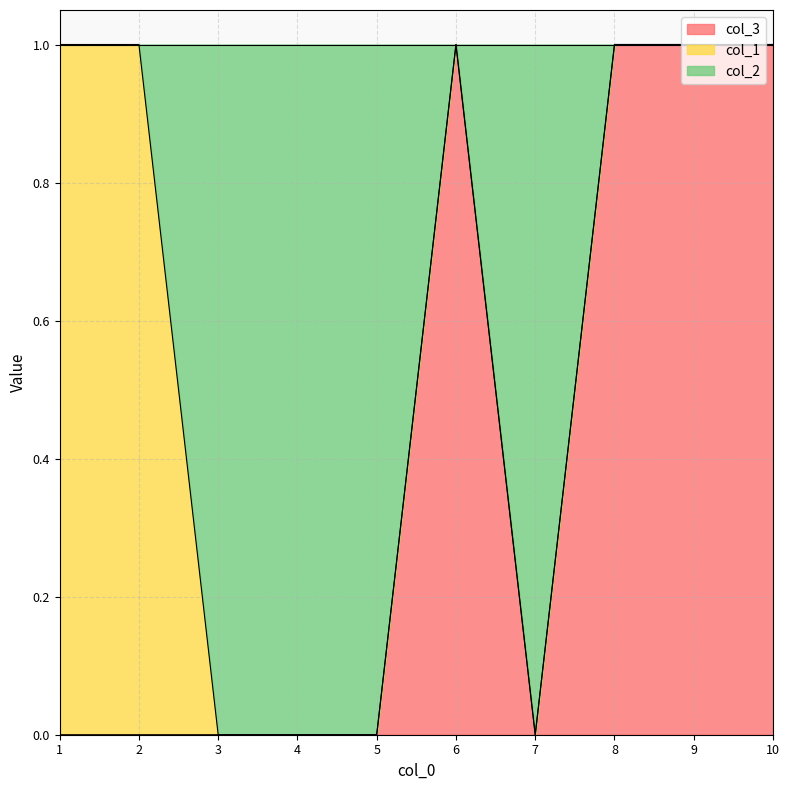

How many data points in col_3 are above 0?

4